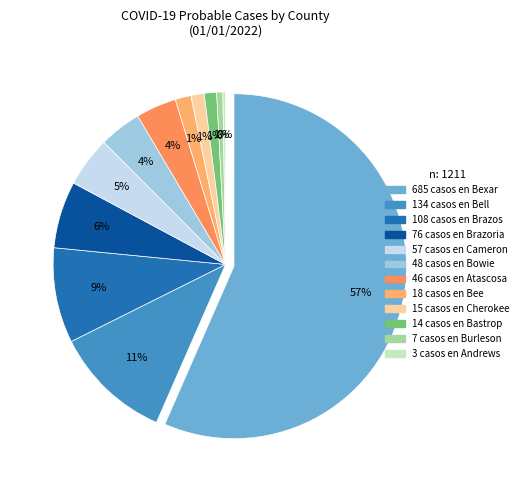

How many segments does this pie chart have?

12